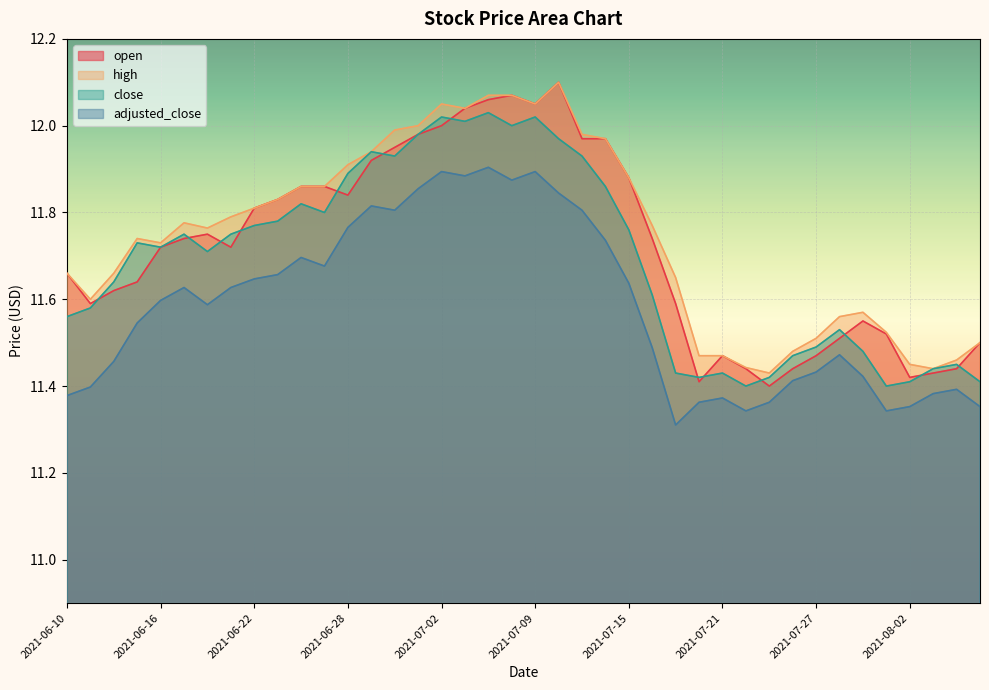

What is the maximum value shown in the chart?

12.1